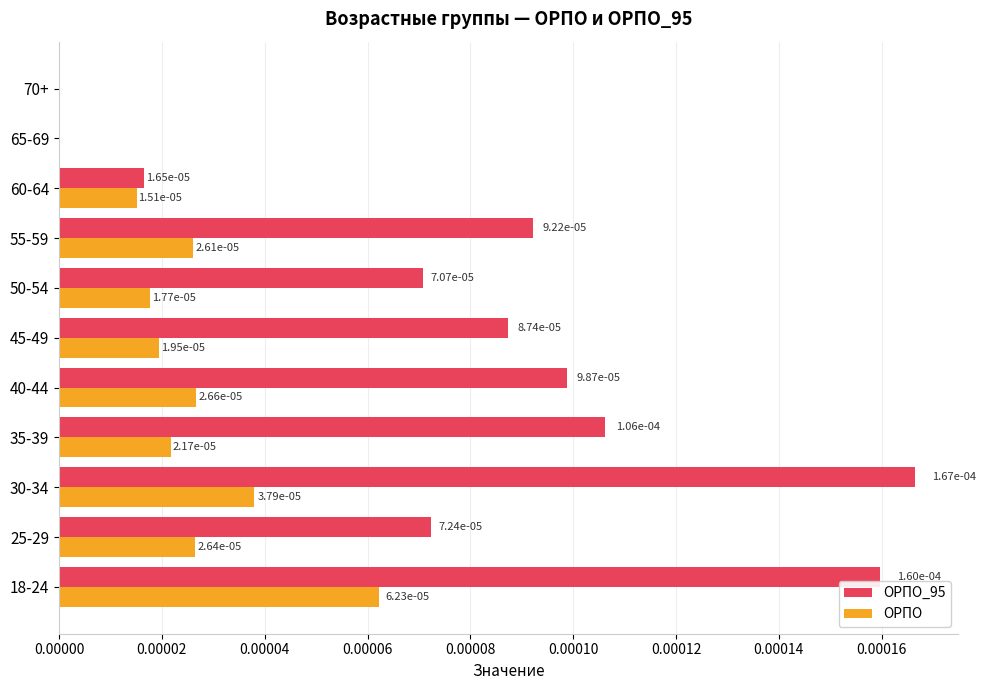

True or false: ОРПО has a value of 0.0 at 55-59.

True